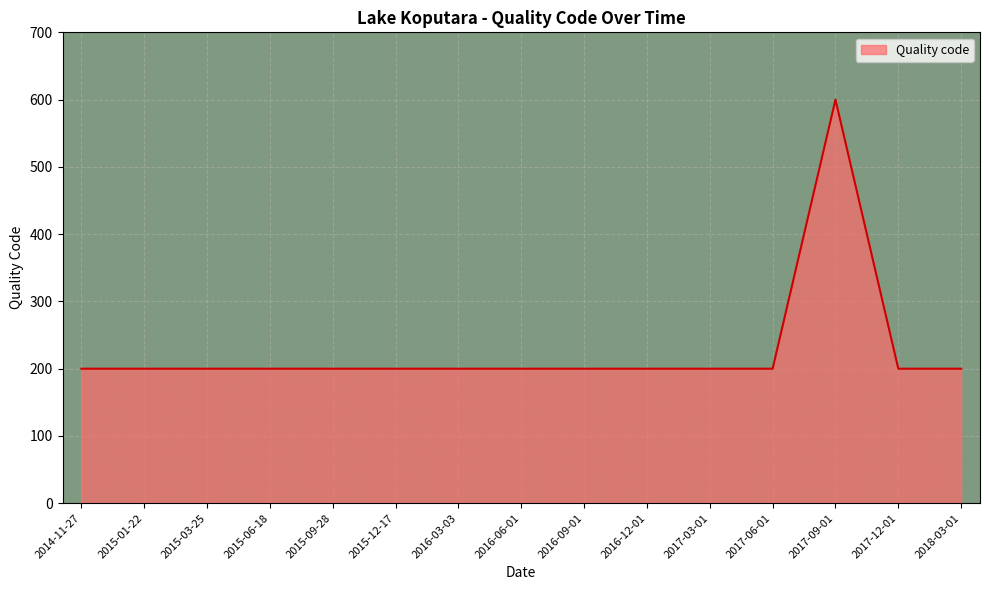

What position from the right is 2015-09-28?

11